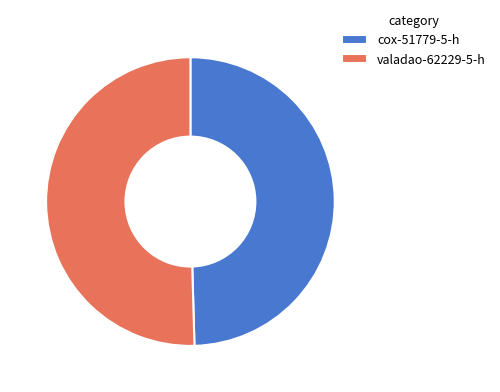

Does cox-51779-5-h represent more than half of the total?

No